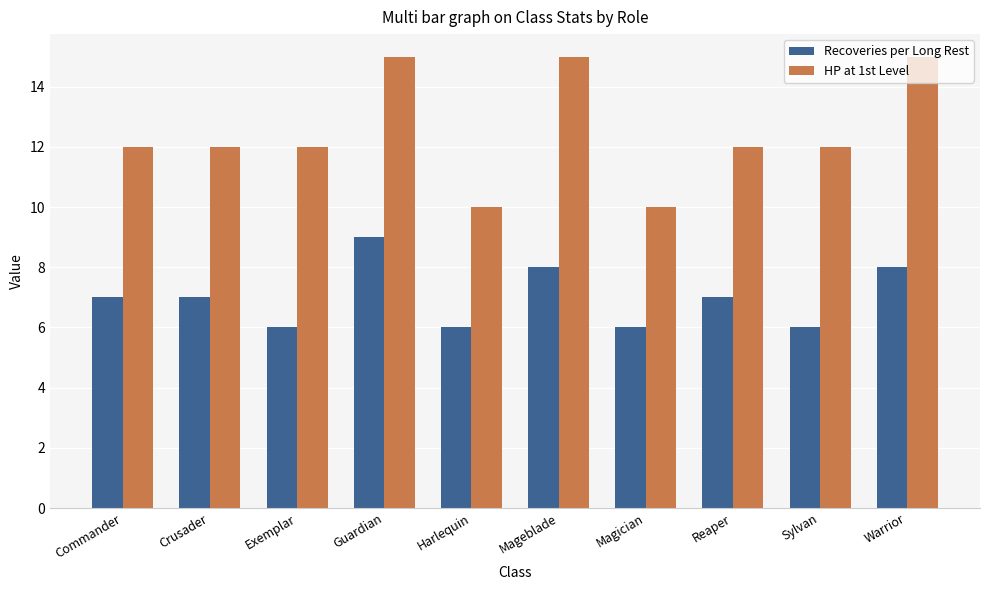

The value of HP at 1st Level at Magician is 16. True or false?

False